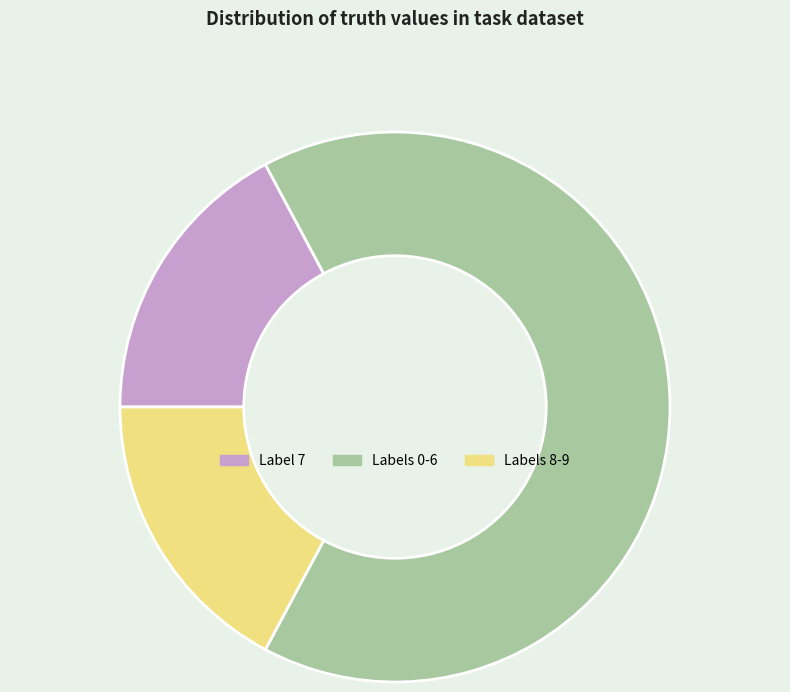

Count the number of slices in the pie.

3